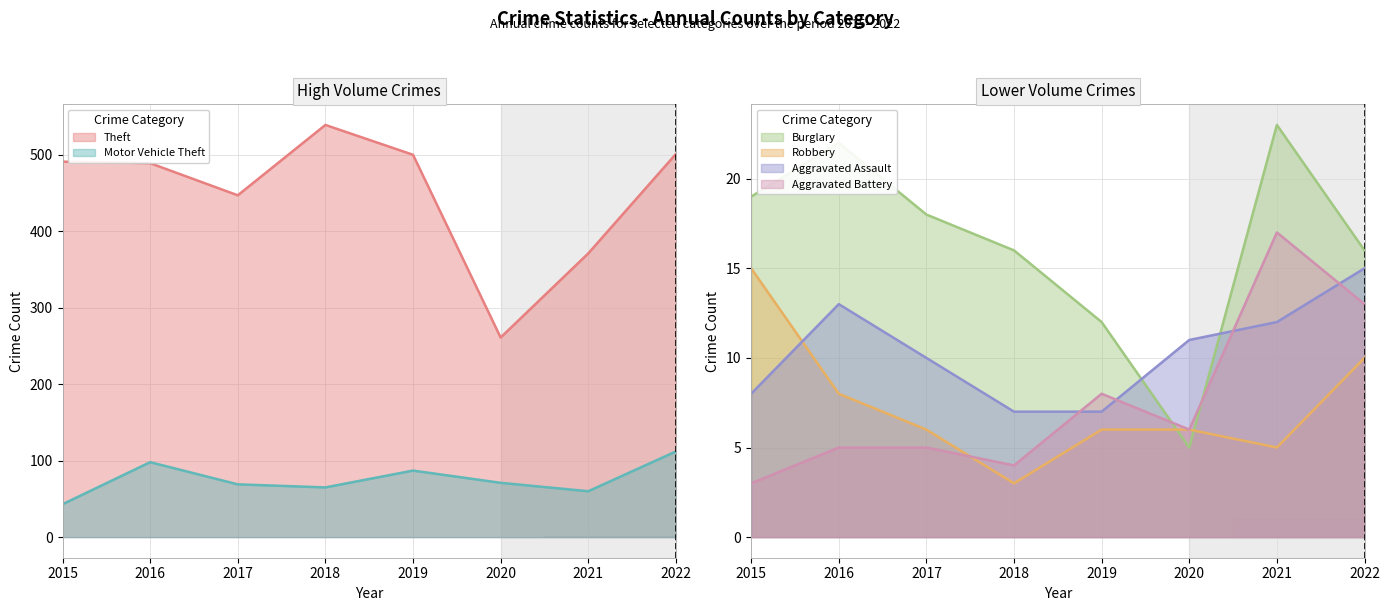

Which category has the lowest value in the Aggravated Battery series?

2015